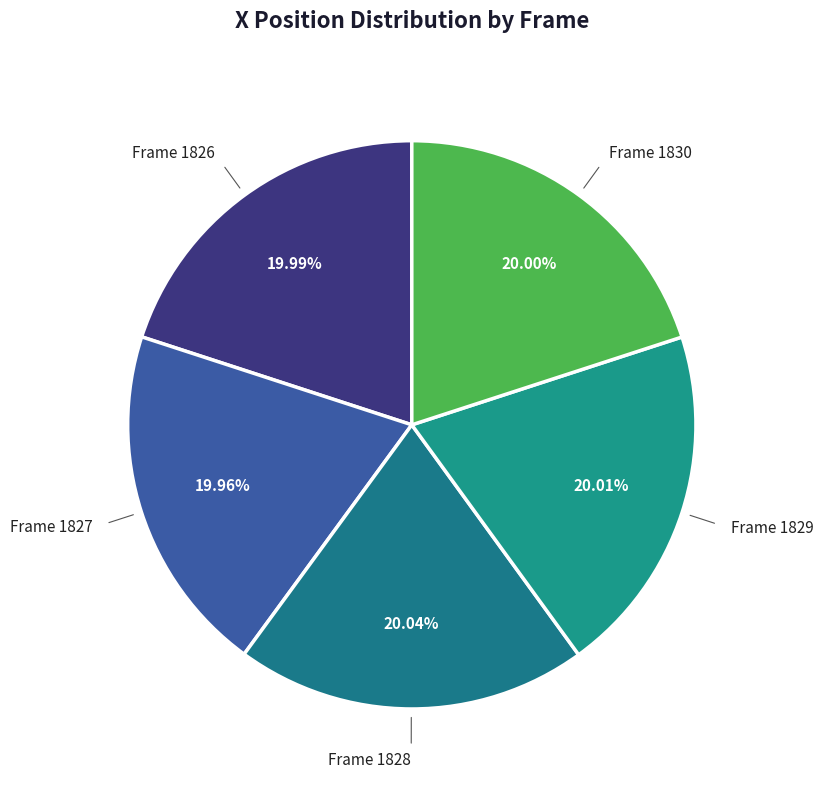

Rank the categories by value from highest to lowest.

1828, 1829, 1830, 1826, 1827